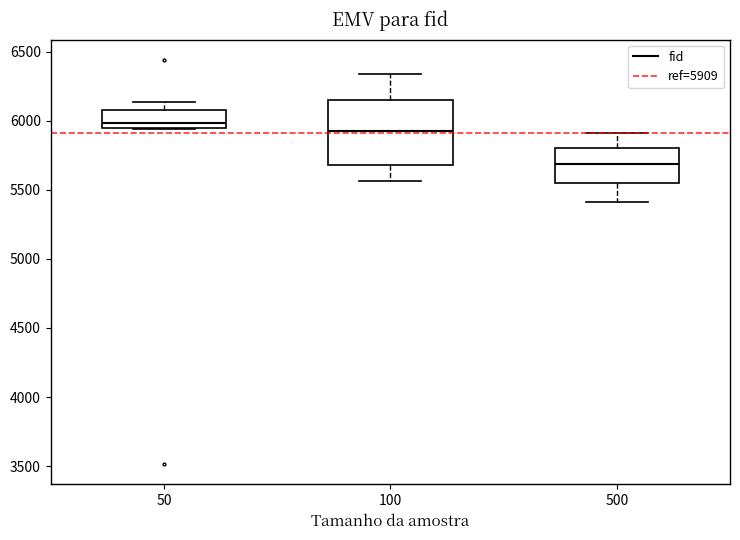

Comparing the boxes themselves (not the whiskers), which one is the tallest?

100